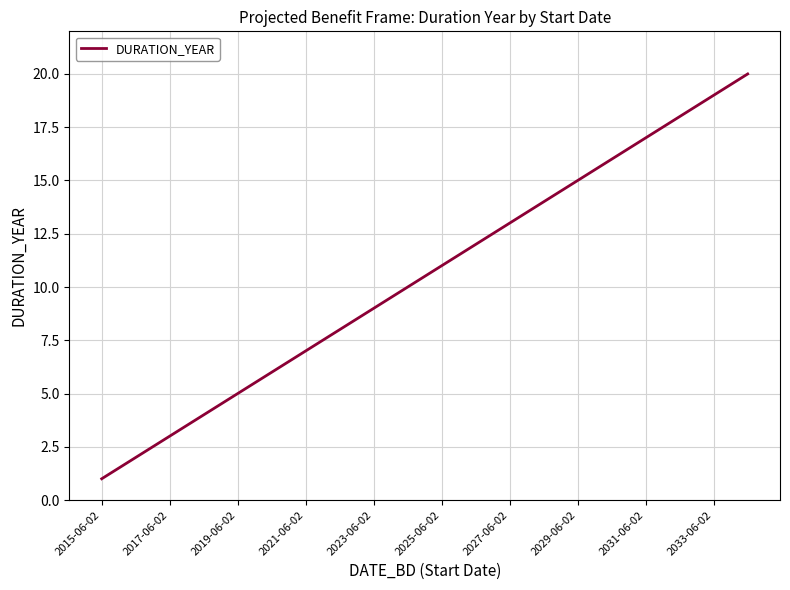

What is the difference between the maximum and minimum values?

19